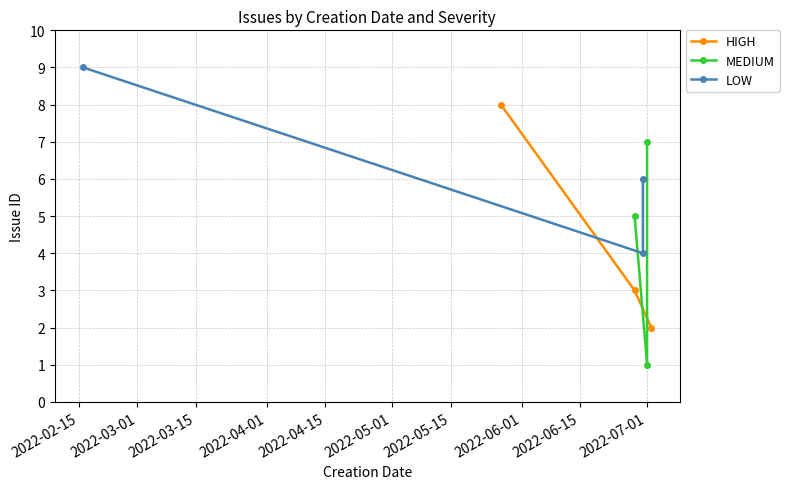

Is it true that HIGH equals 1 at 2022-03-15?

False